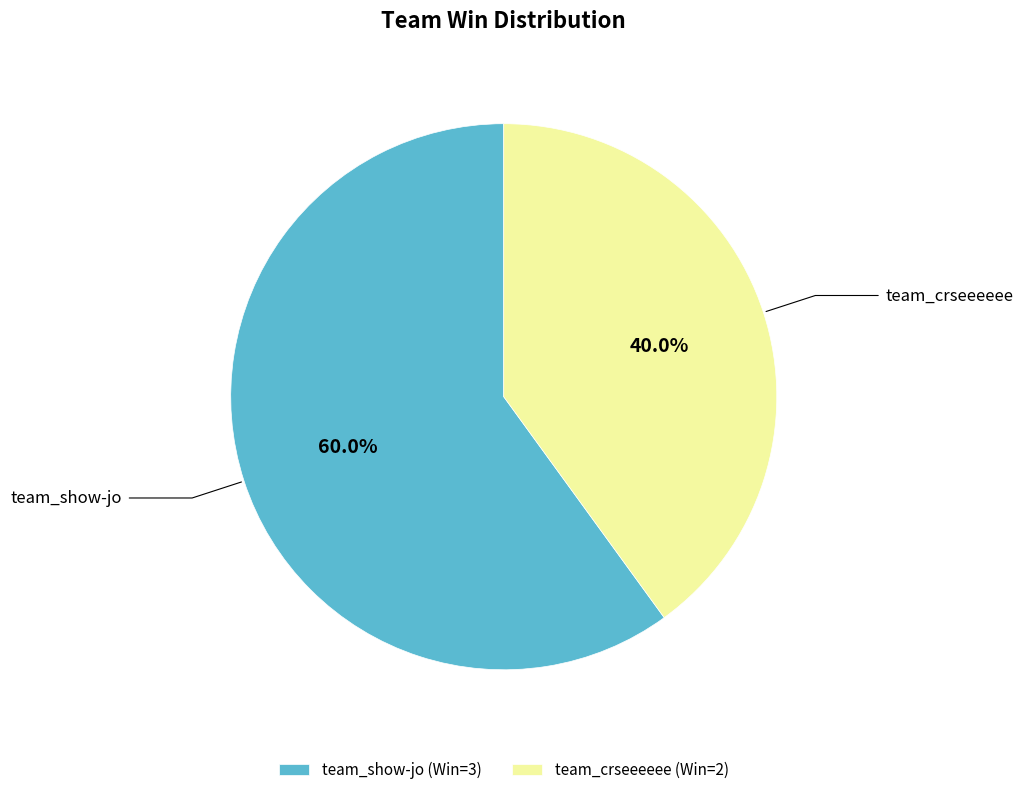

To the nearest percent, what portion does team_show-jo represent?

60%